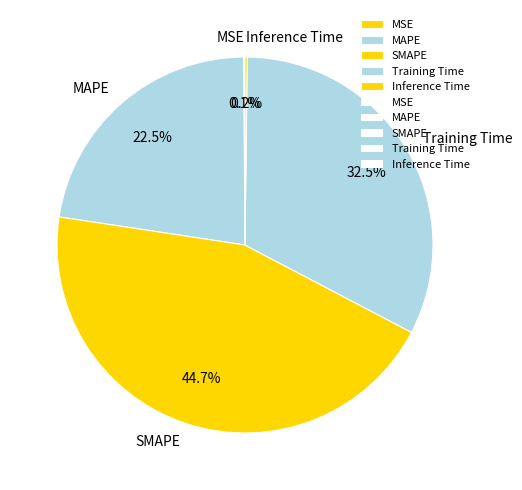

The SMAPE slice represents 45% of the pie. True or false?

True